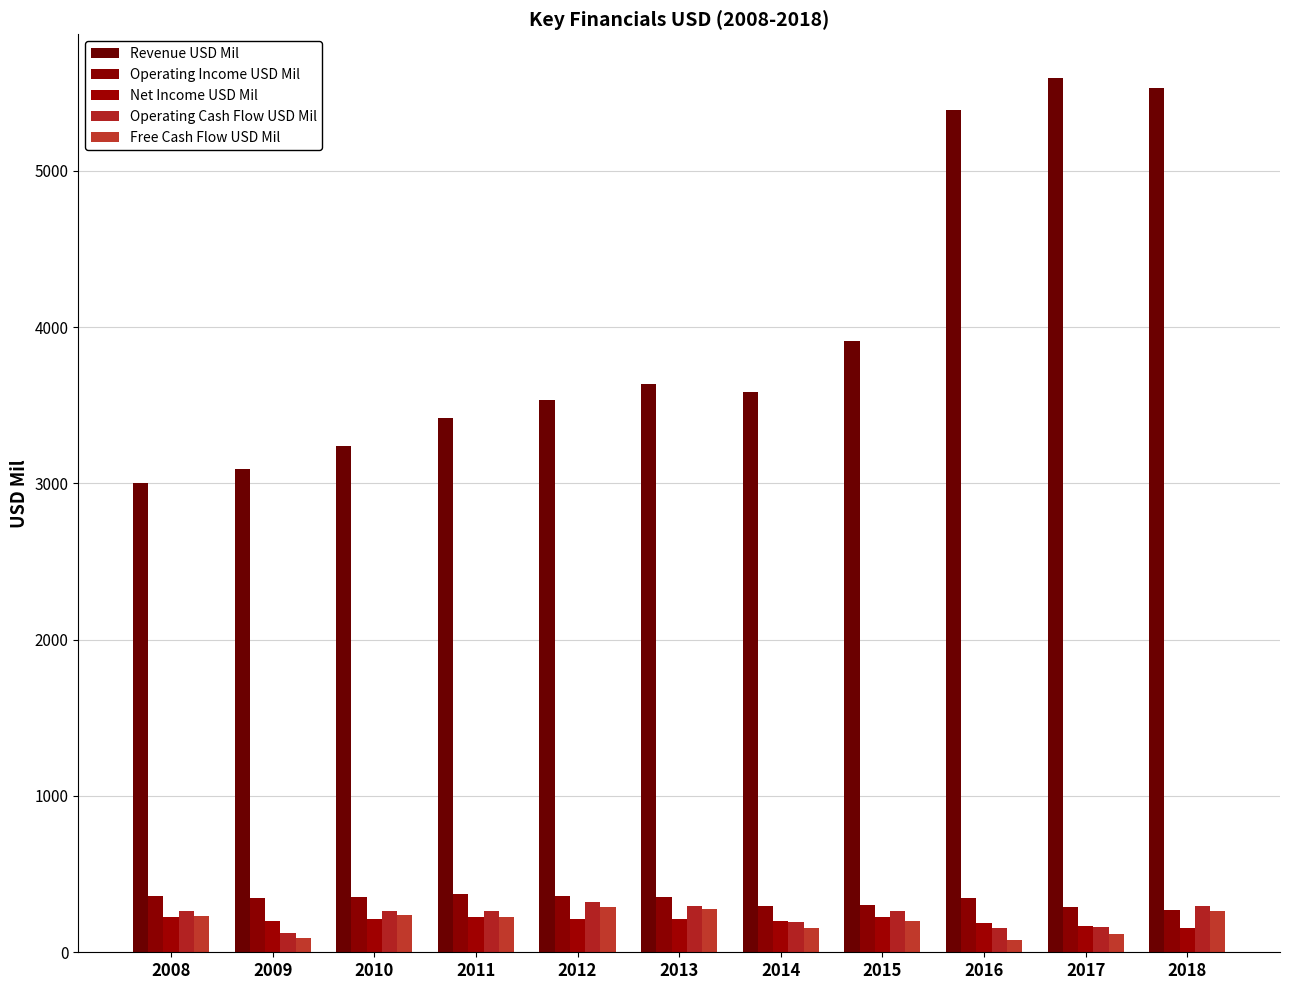

Reading right to left, list all the values displayed in this chart.

Revenue USD Mil: 5532	5593	5387	3911	3585	3637	3536	3416	3237	3094	2999
Operating Income USD Mil: 271	288	348	305	294	354	358	376	355	346	359
Net Income USD Mil: 157	171	187	223	201	210	213	225	212	200	225
Operating Cash Flow USD Mil: 295	163	156	263	196	299	321	263	265	124	265
Free Cash Flow USD Mil: 261	116	77	200	155	277	292	226	236	92	229